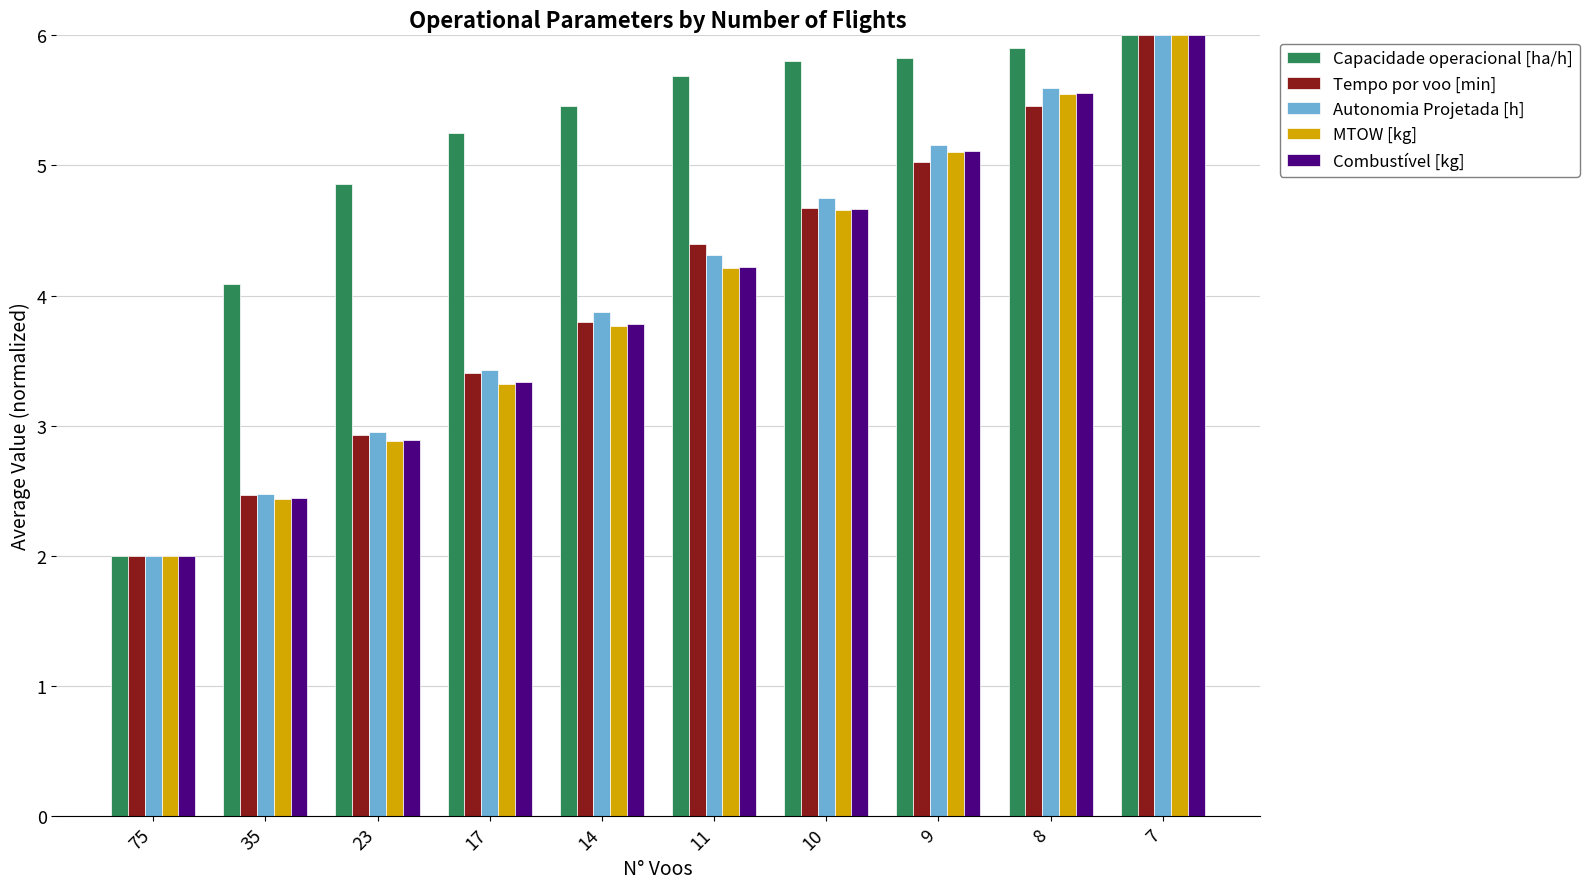

Reading left to right, transcribe all the data shown in this chart.

Capacidade operacional [ha/h]: 2.0	4.1	4.9	5.2	5.5	5.7	5.8	5.8	5.9	6.0
Tempo por voo [min]: 2.0	2.5	2.9	3.4	3.8	4.4	4.7	5.0	5.5	6.0
Autonomia Projetada [h]: 2.0	2.5	3.0	3.4	3.9	4.3	4.8	5.2	5.6	6.0
MTOW [kg]: 2.0	2.4	2.9	3.3	3.8	4.2	4.7	5.1	5.6	6.0
Combustível [kg]: 2.0	2.4	2.9	3.3	3.8	4.2	4.7	5.1	5.6	6.0